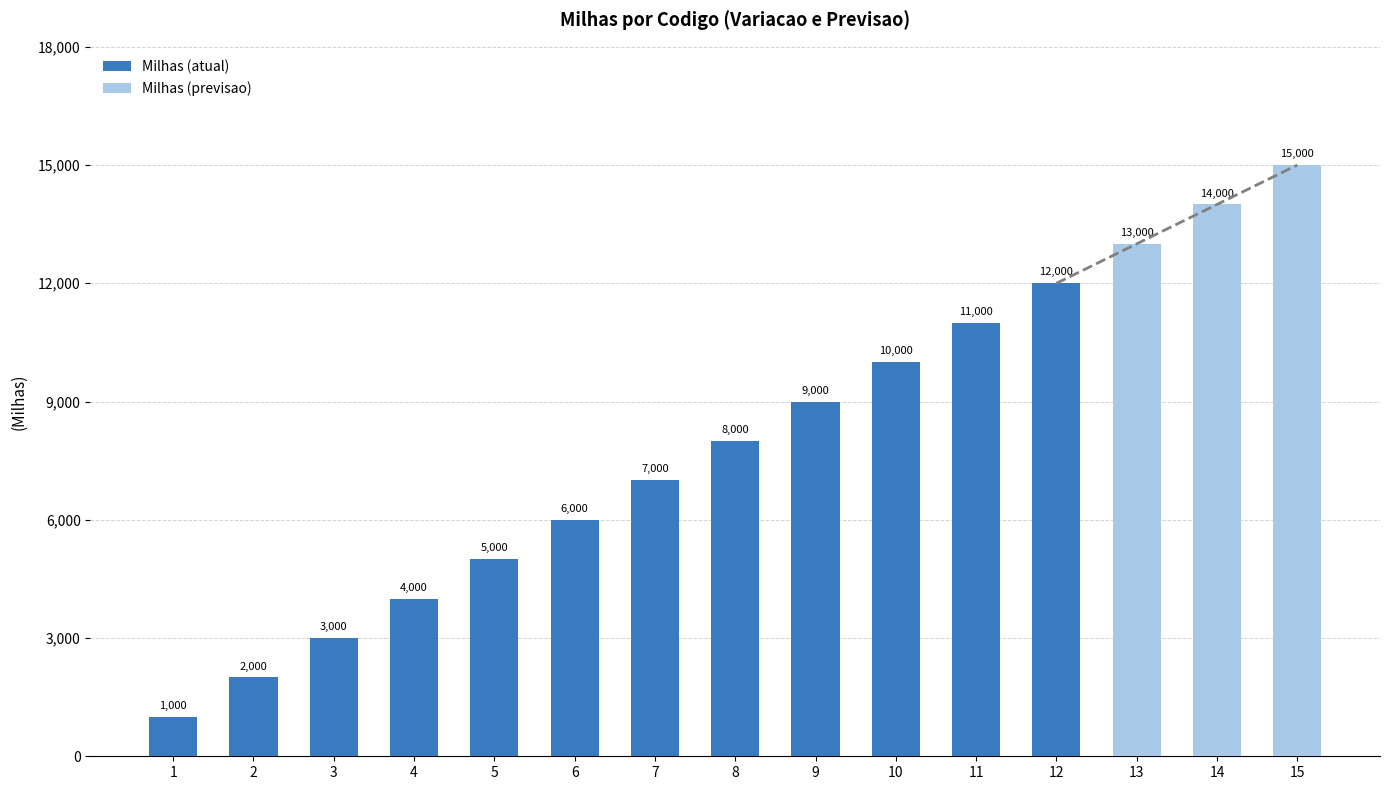

Does the chart contain stacked bars?

No